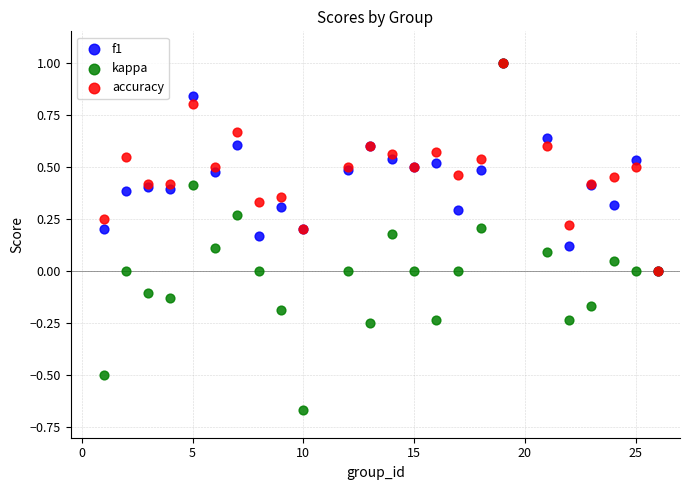

Which series contains the lowest Y value?

kappa